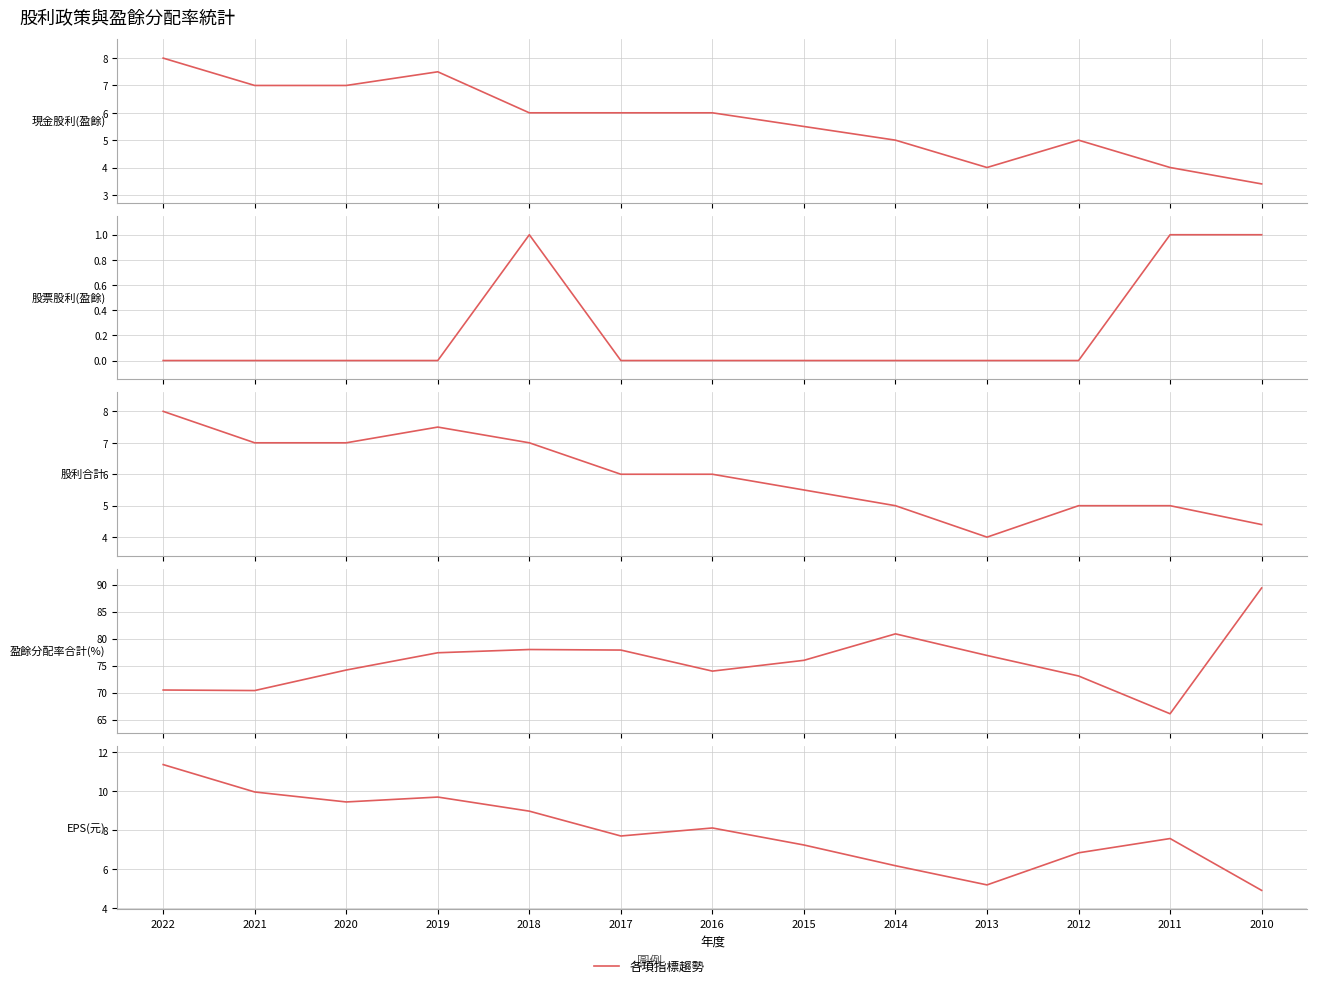

True or false: EPS(元) has more than 1 interior local peaks.

True